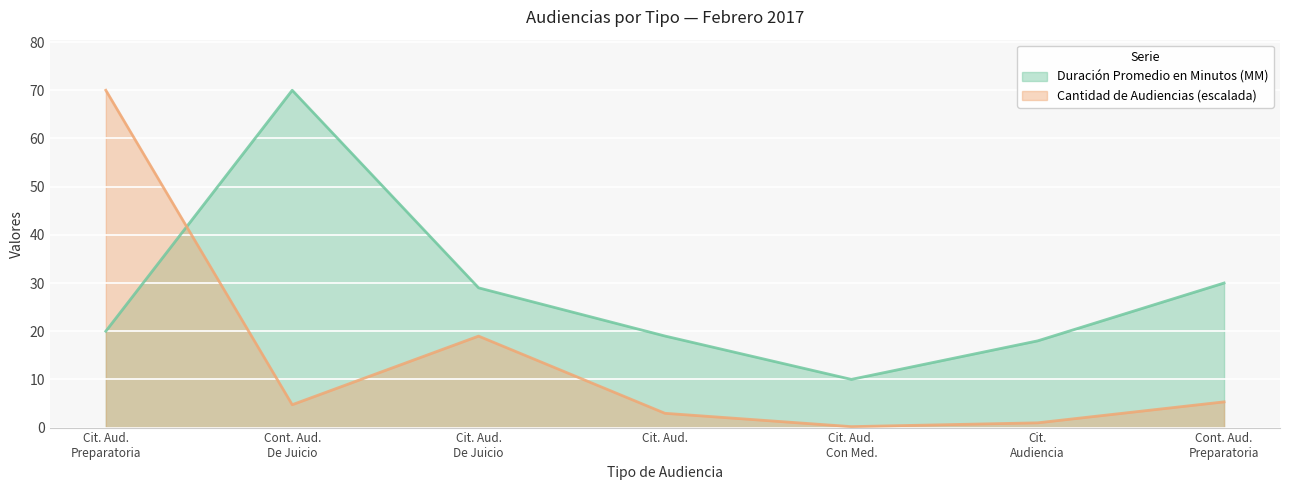

Rank the series by their average value, from lowest to highest.

Cantidad de Audiencias (escalada), Duración Promedio en Minutos (MM)